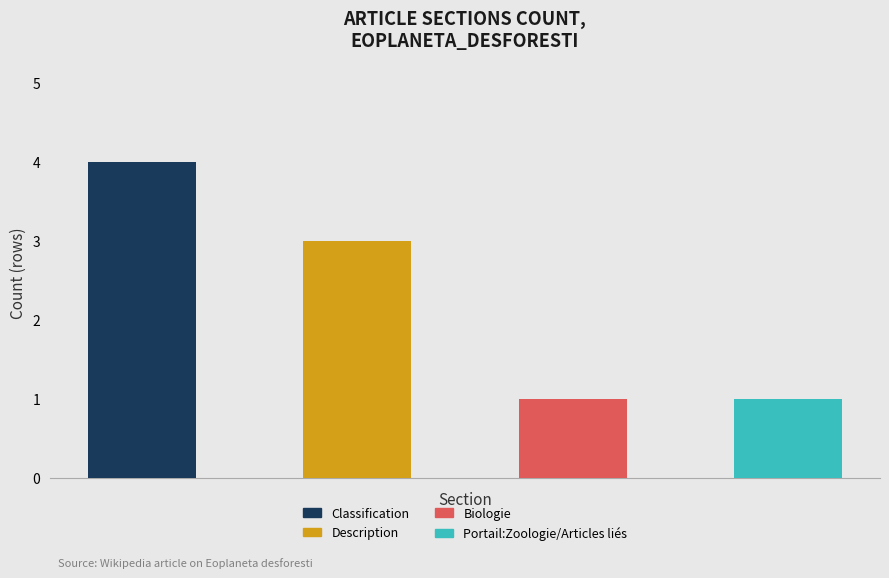

At which label does the data first exceed 3?

Classification